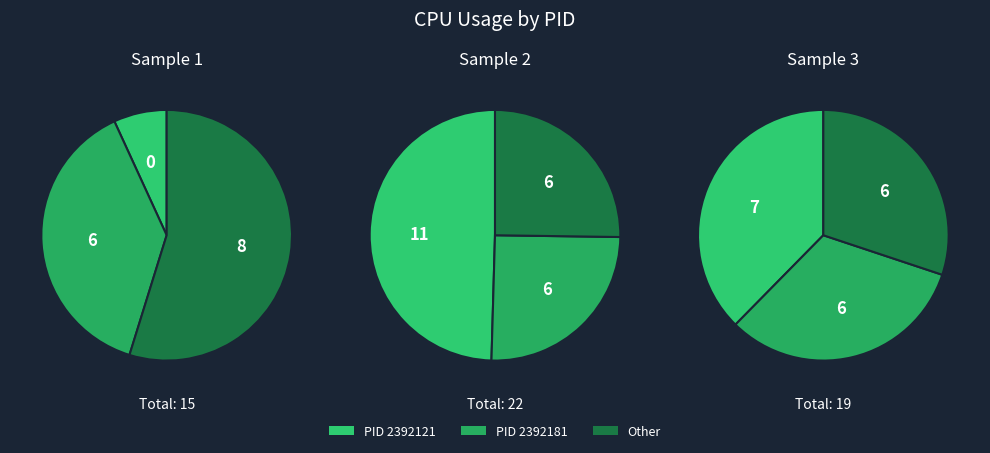

Combined, do 2392121 and 2392181 account for over 50%?

Yes